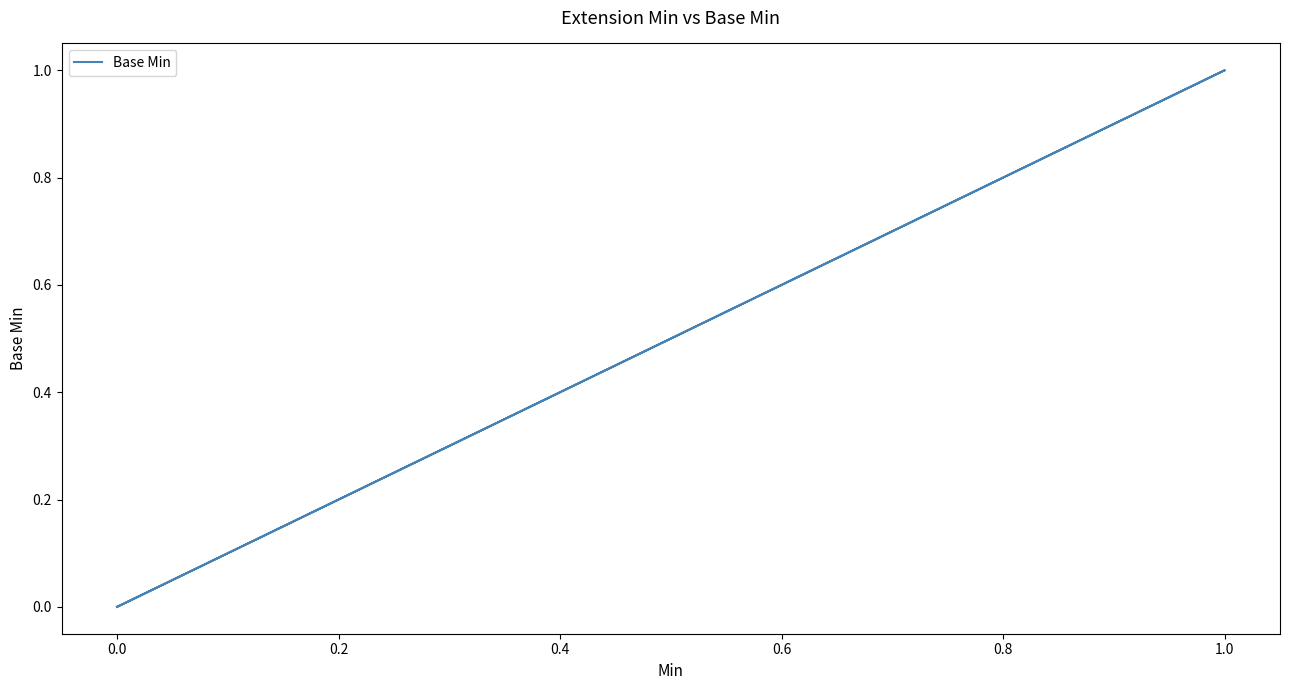

Does the chart have visible grid lines?

No